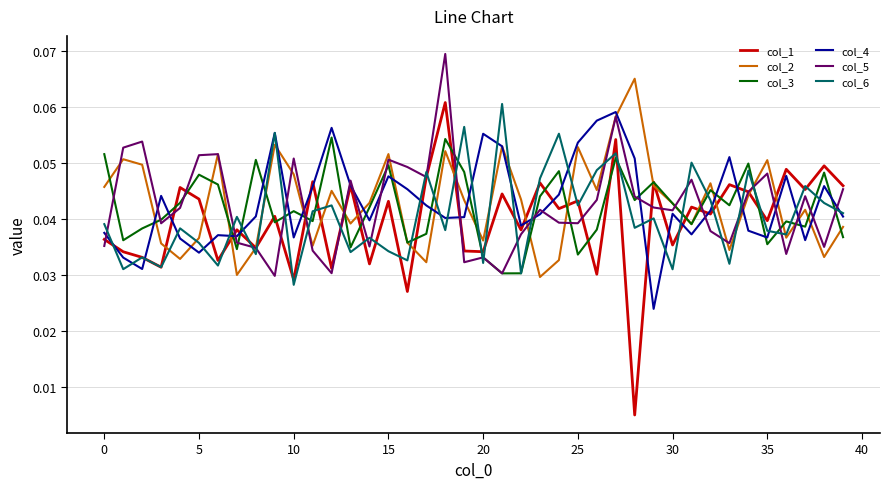

How many series are shown in this chart?

6